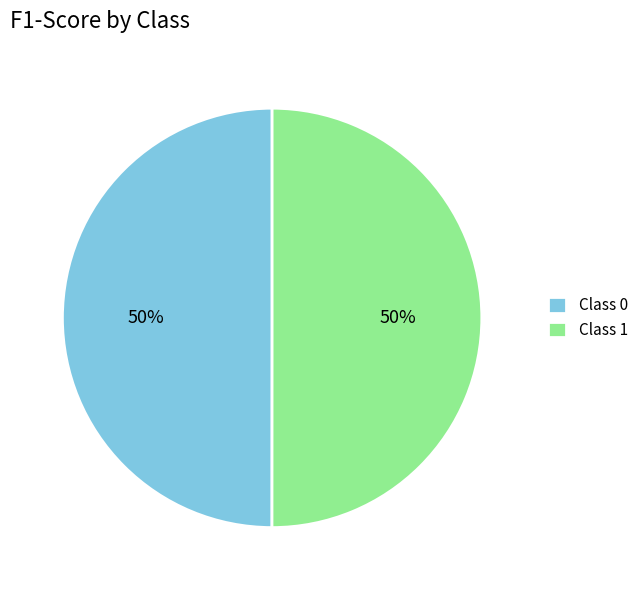

The Class 0 slice represents 50% of the pie. True or false?

True